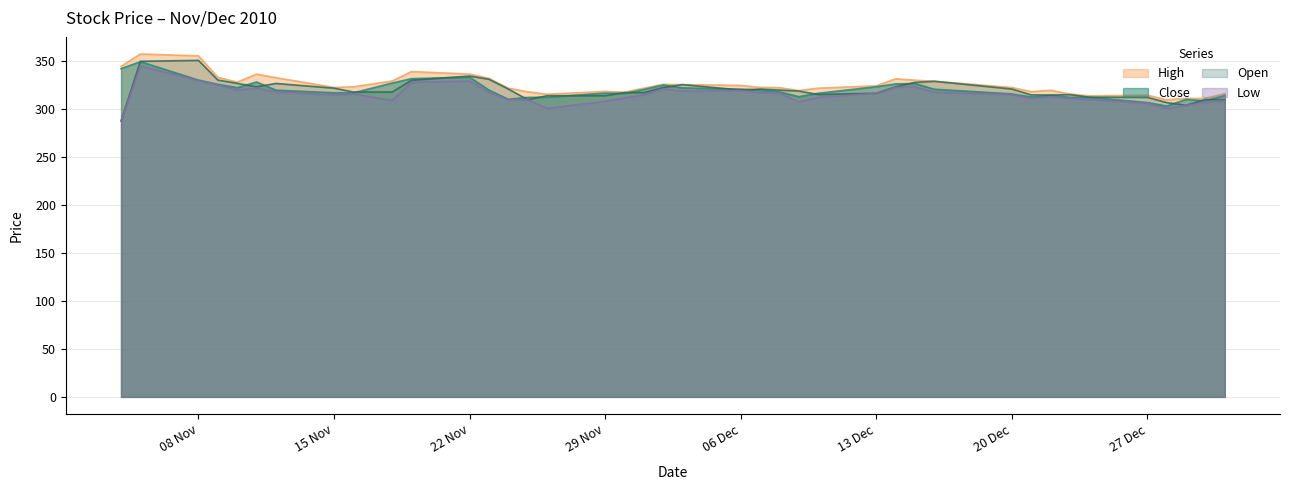

What is the greatest value displayed?

357.6